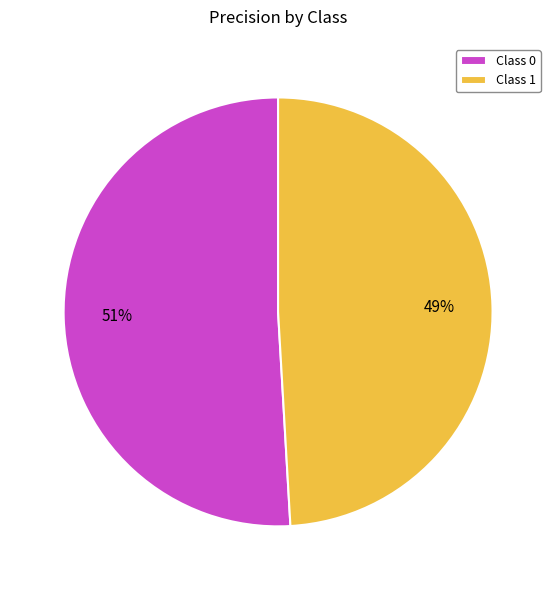

True or false: Class 1 accounts for 49% of the total.

True